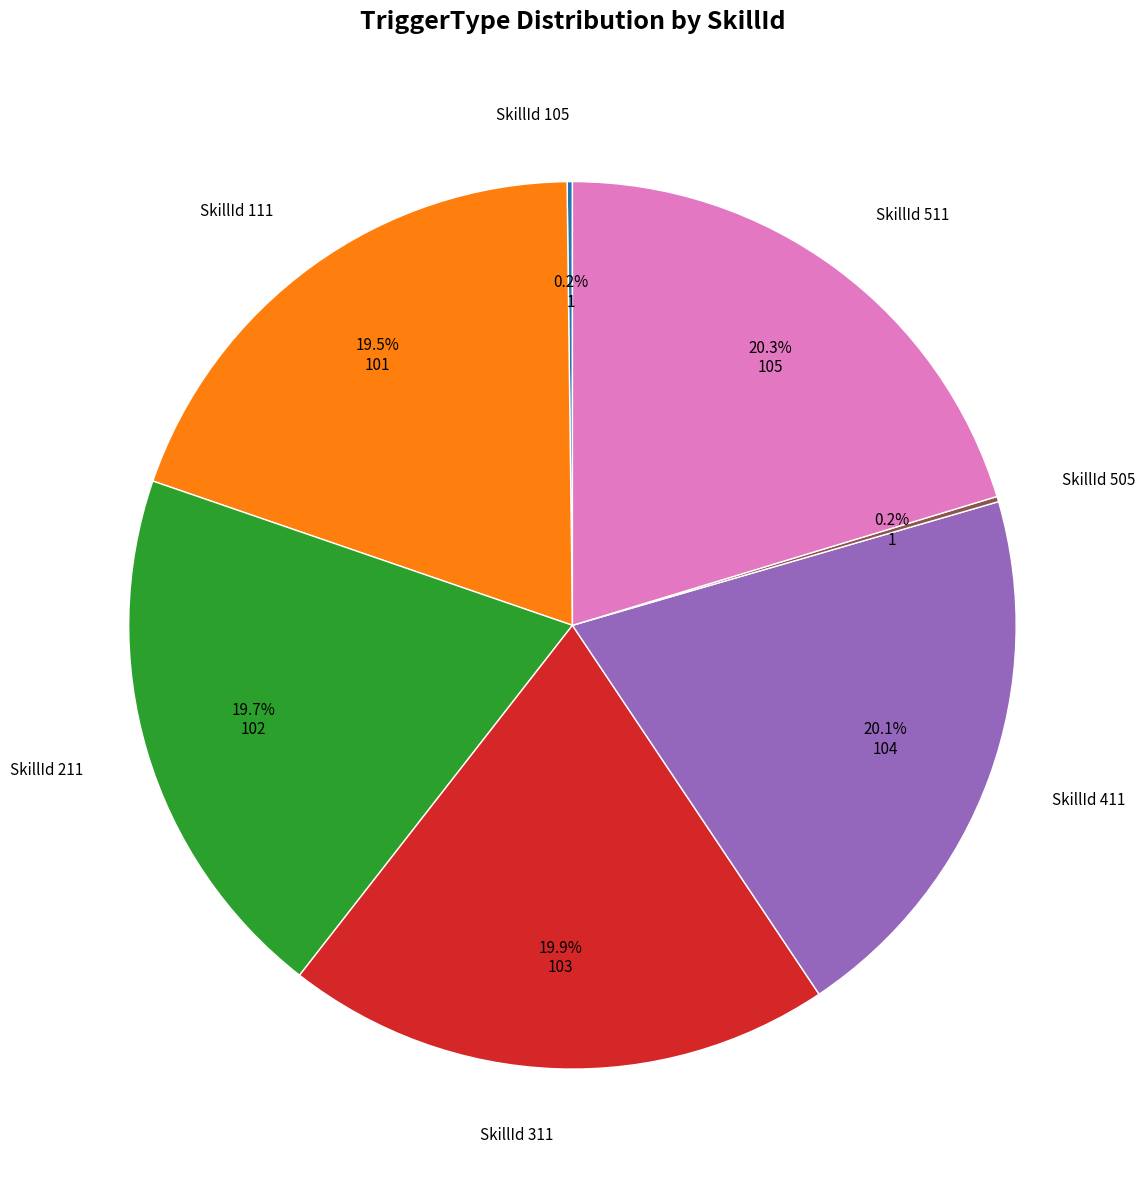

Is there a majority slice in this chart?

No